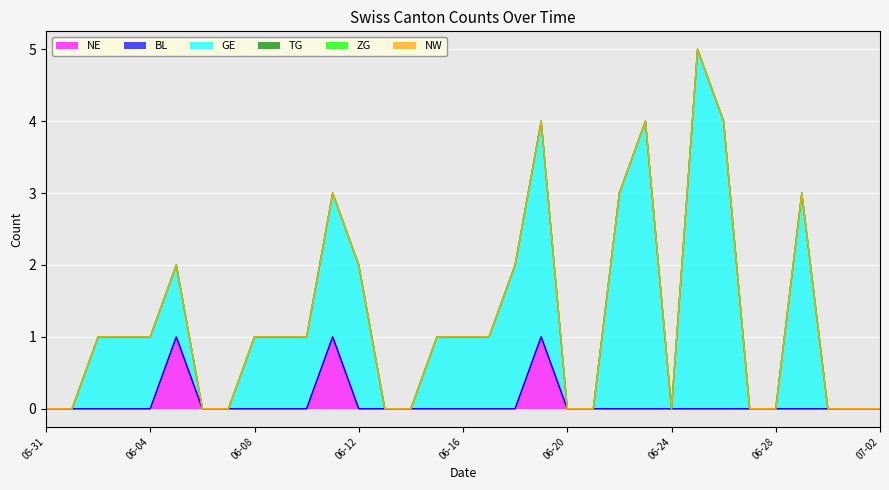

Is the value of NE at 2020-06-12 greater than the value of TG at 2020-06-14?

No